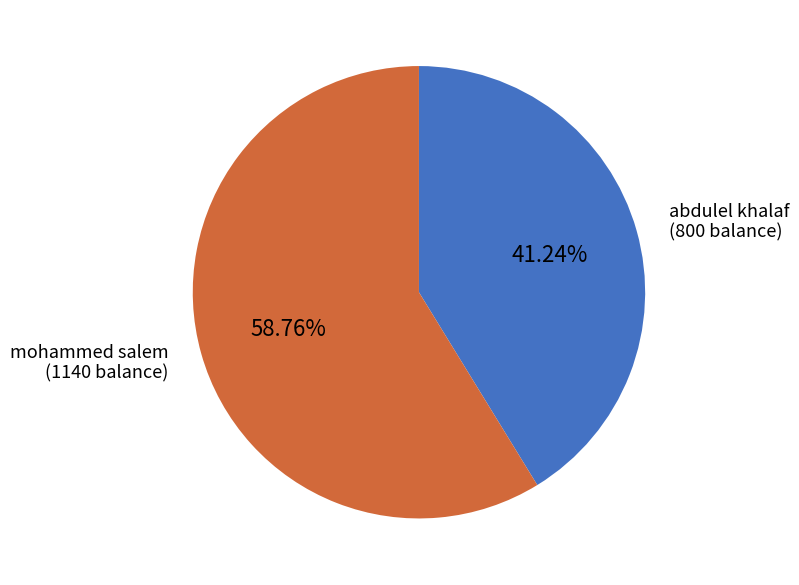

Is there a majority slice in this chart?

Yes